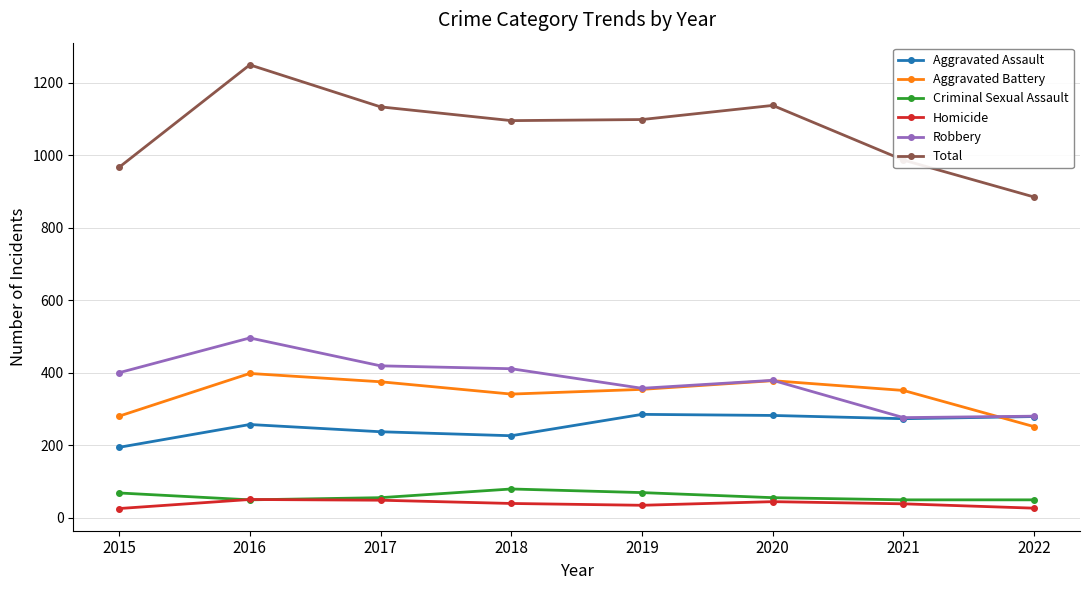

How many categories are shown in the chart?

8